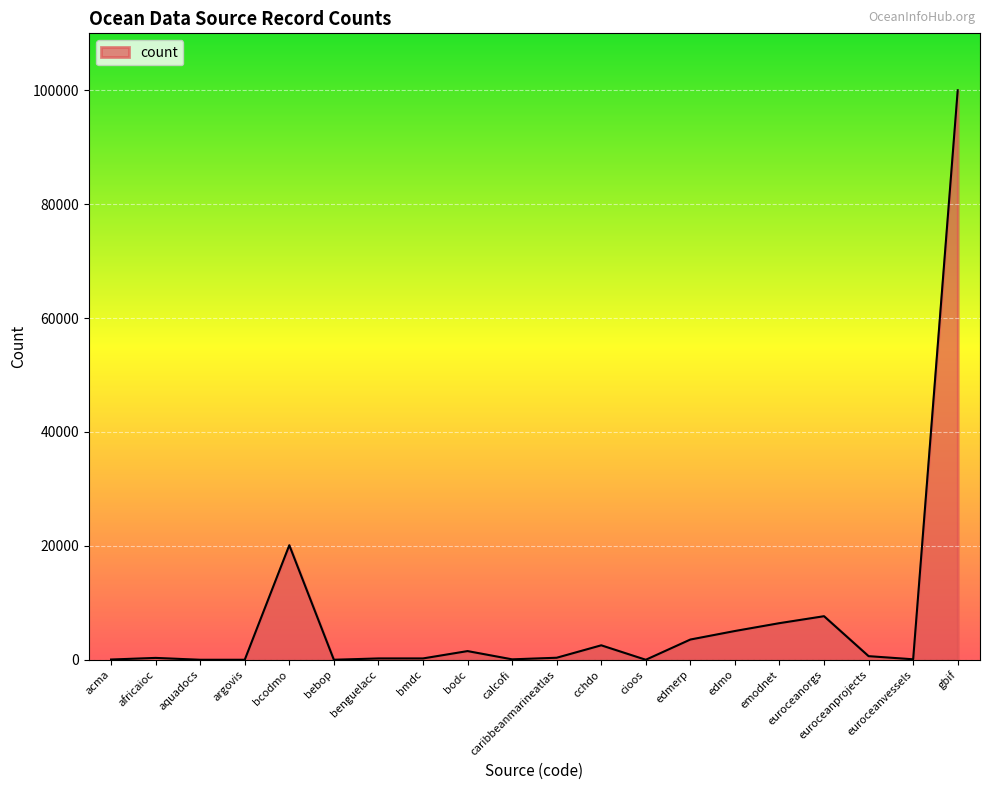

What is the difference between the maximum and minimum values?

100001